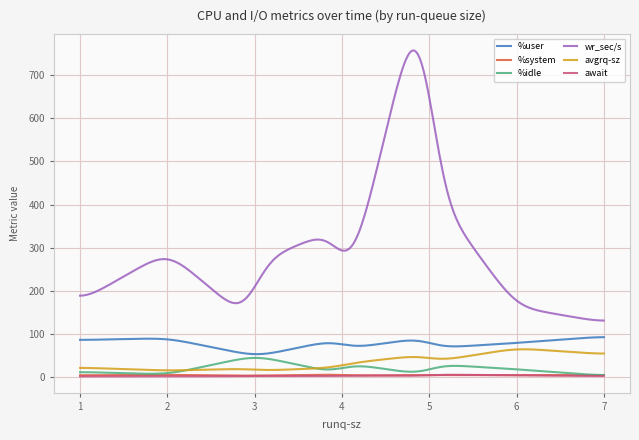

What is the minimum value for wr_sec/s?

130.6